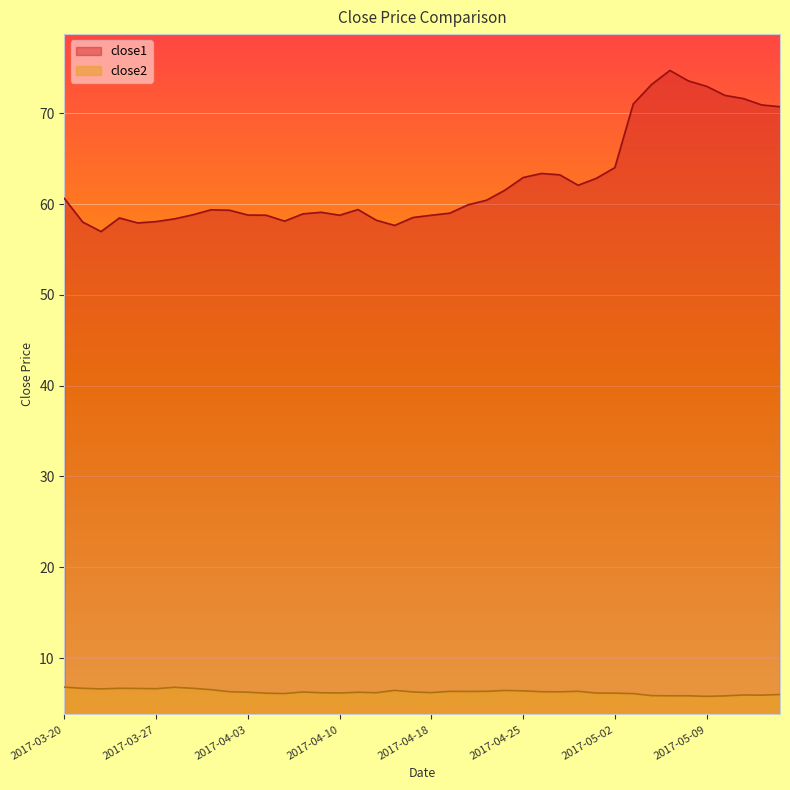

At which label does close2 first exceed 6?

2017-03-20